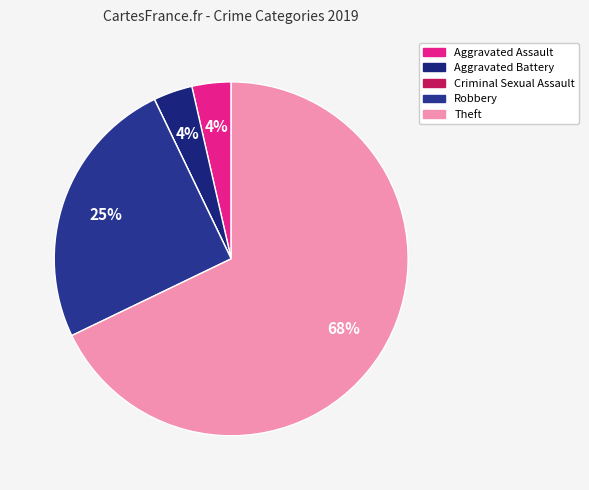

How many segments does this pie chart have?

5